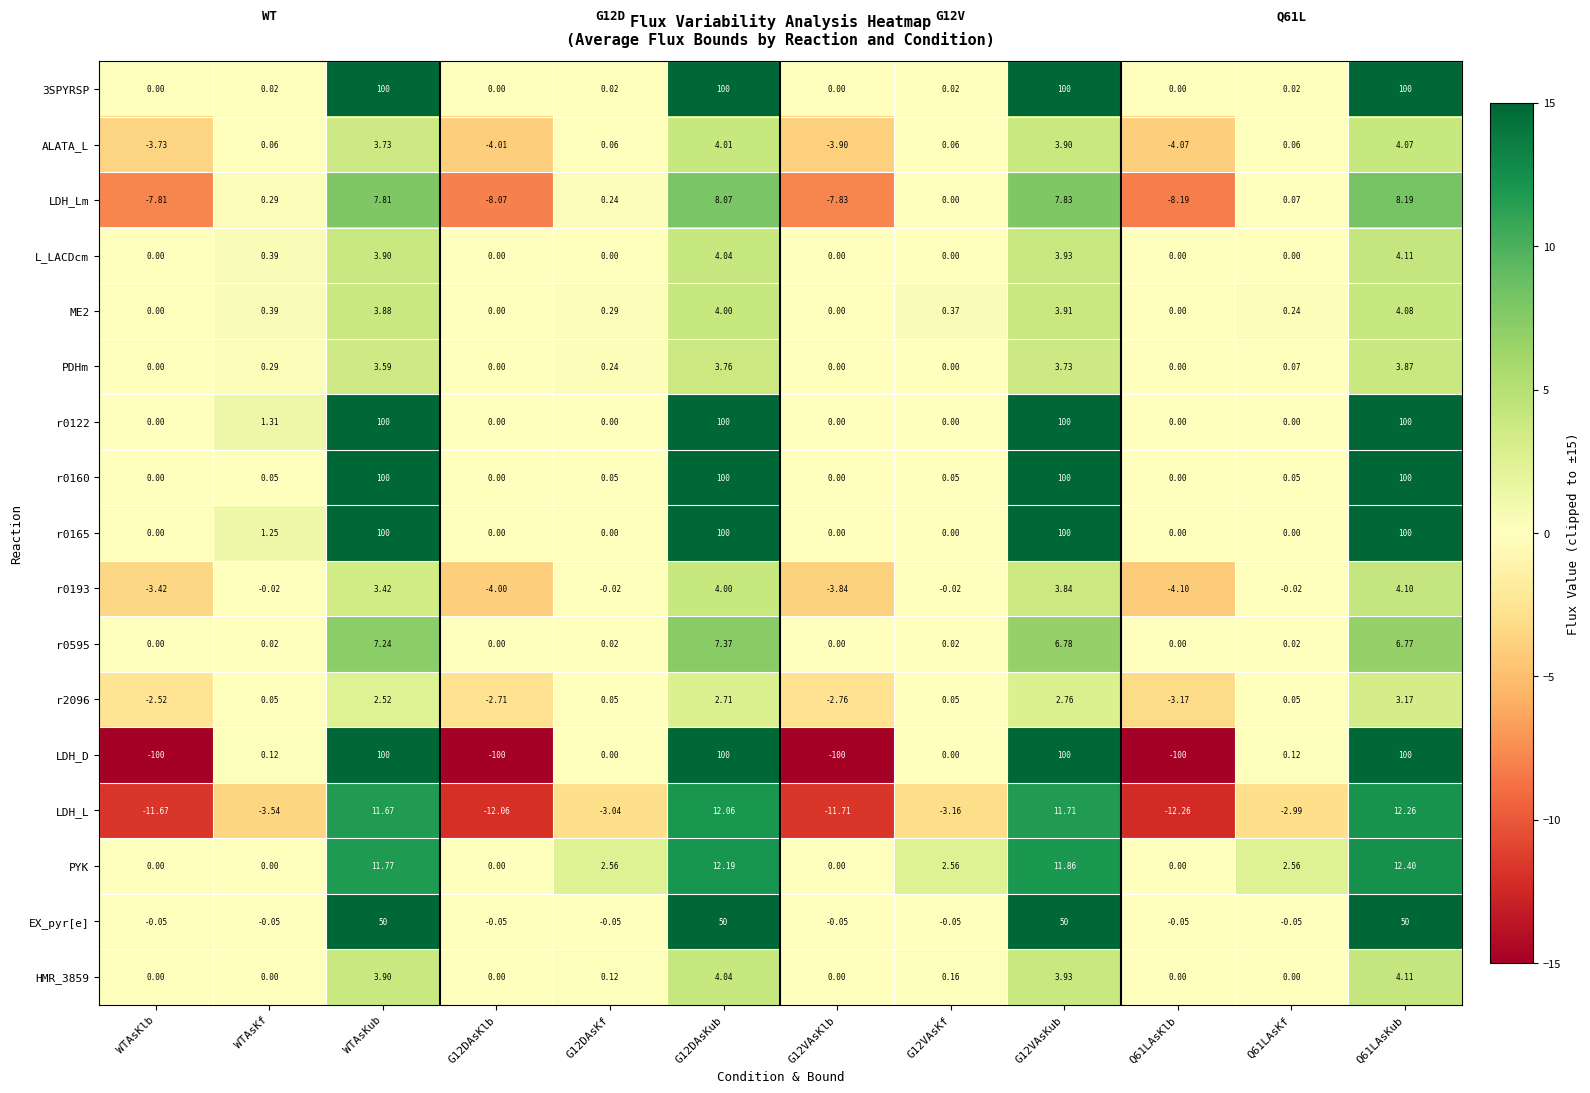

Which series has the largest range (max minus min)?

LDH_D